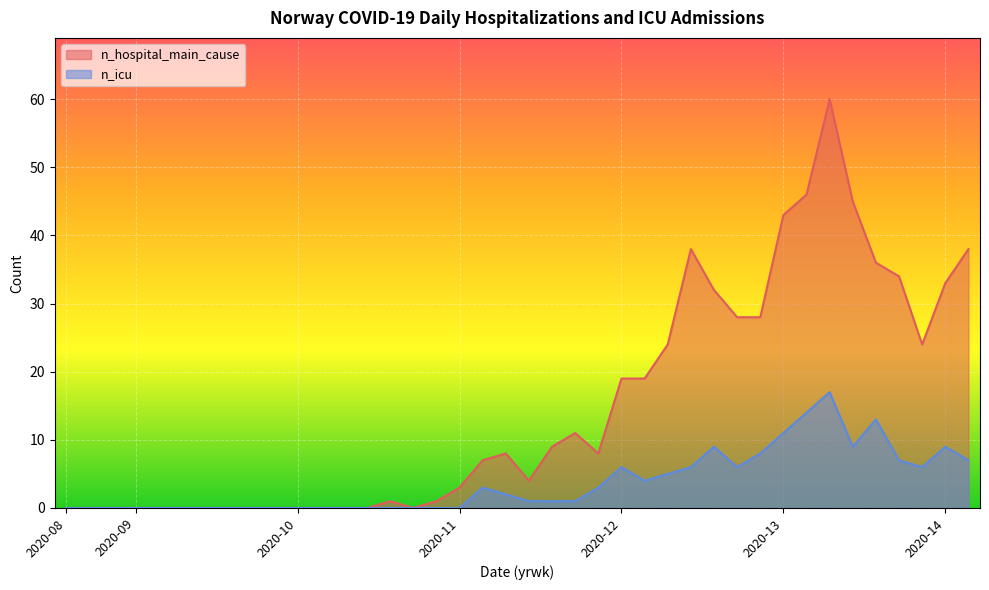

At which category is the sum across all series the highest?

2020-13